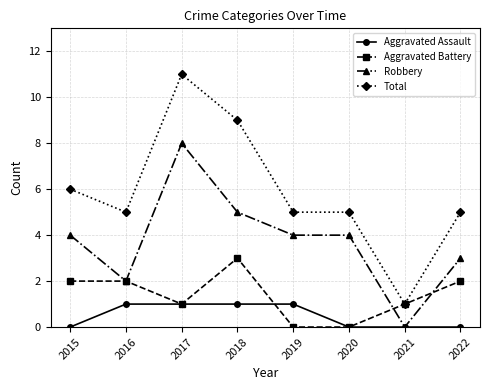

True or false: Total and Aggravated Assault intersect in this chart.

False